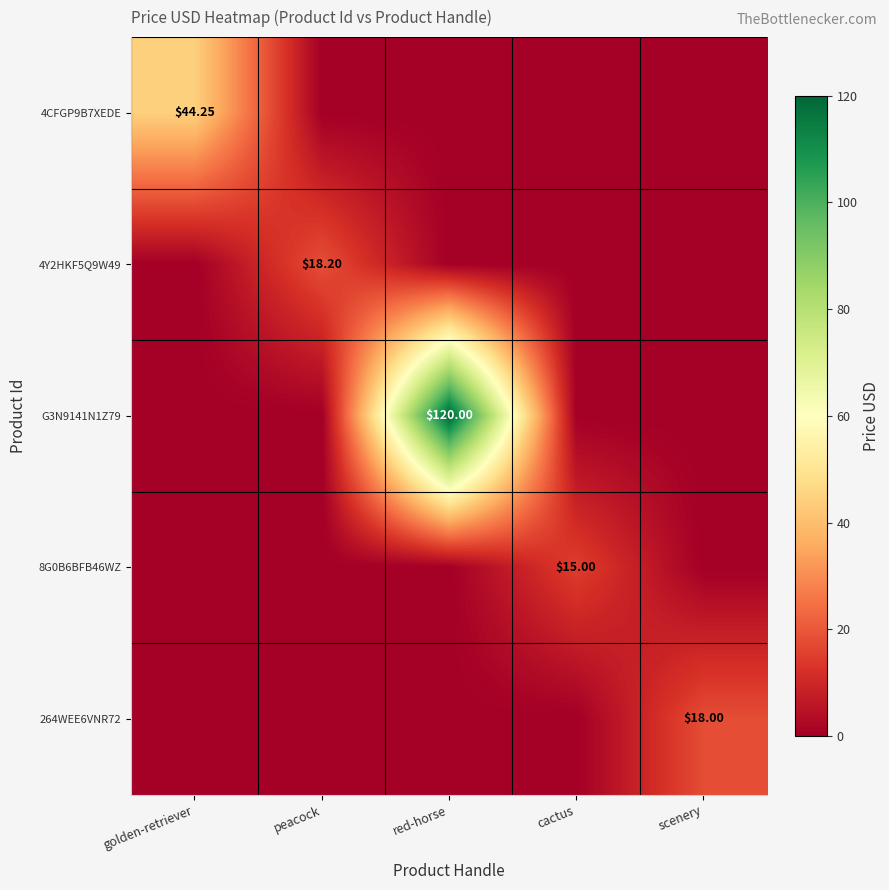

What is the spread (max minus min) of values at peacock?

18.2